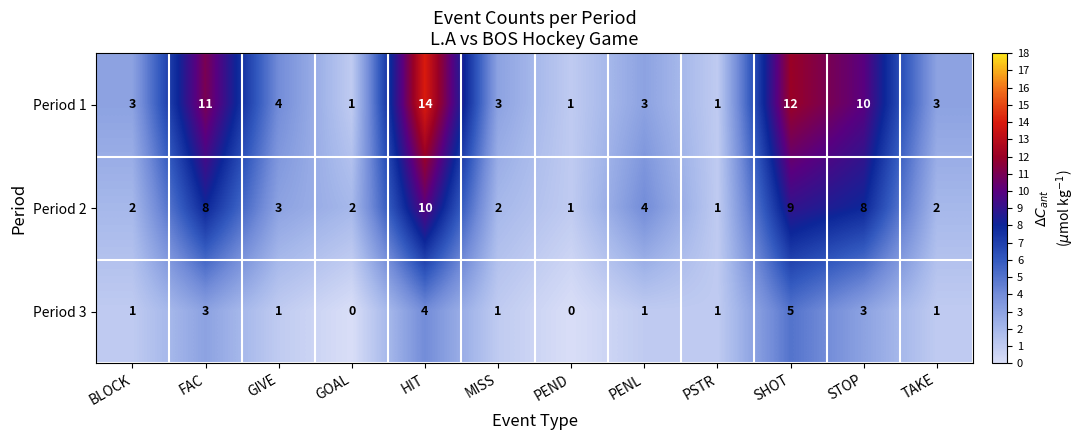

What is the greatest value displayed?

14